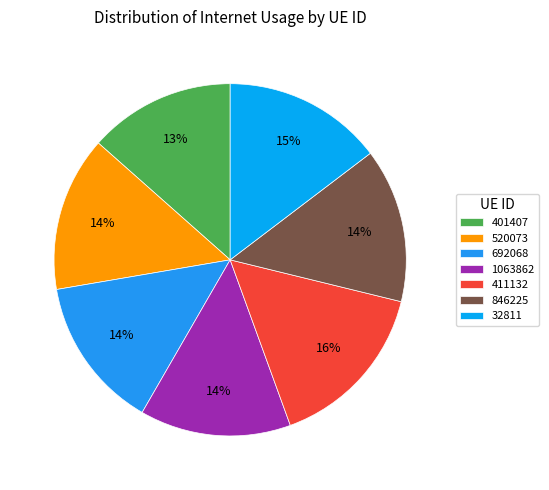

Which has a higher value, 401407 or 32811?

32811